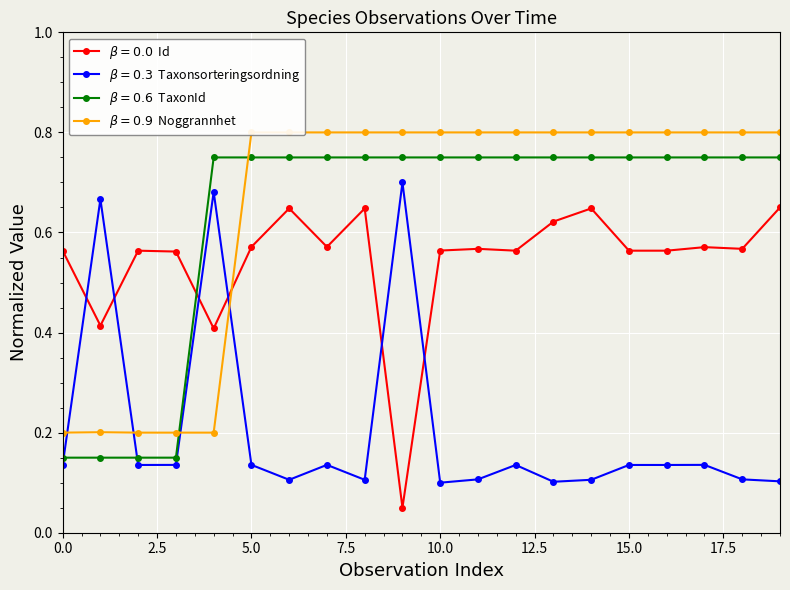

Reading left to right, extract all data points from this chart.

Taxonsorteringsordning: 0.6	0.4	0.6	0.6	0.4	0.6	0.6	0.6	0.6	0.1	0.6	0.6	0.6	0.6	0.6	0.6	0.6	0.6	0.6	0.7
TaxonId: 0.1	0.7	0.1	0.1	0.7	0.1	0.1	0.1	0.1	0.7	0.1	0.1	0.1	0.1	0.1	0.1	0.1	0.1	0.1	0.1
Noggrannhet: 0.2	0.2	0.2	0.2	0.8	0.8	0.8	0.8	0.8	0.8	0.8	0.8	0.8	0.8	0.8	0.8	0.8	0.8	0.8	0.8
Id: 0.2	0.2	0.2	0.2	0.2	0.8	0.8	0.8	0.8	0.8	0.8	0.8	0.8	0.8	0.8	0.8	0.8	0.8	0.8	0.8